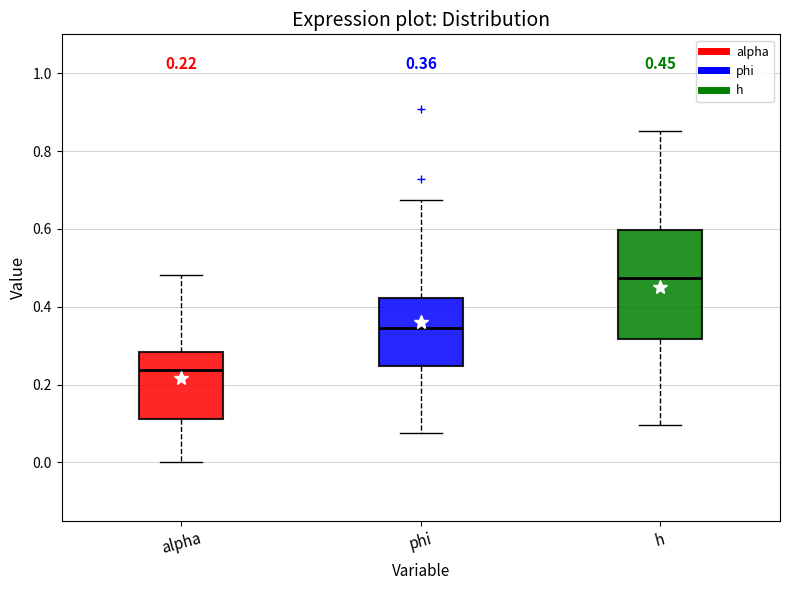

Which box has the highest median line?

h